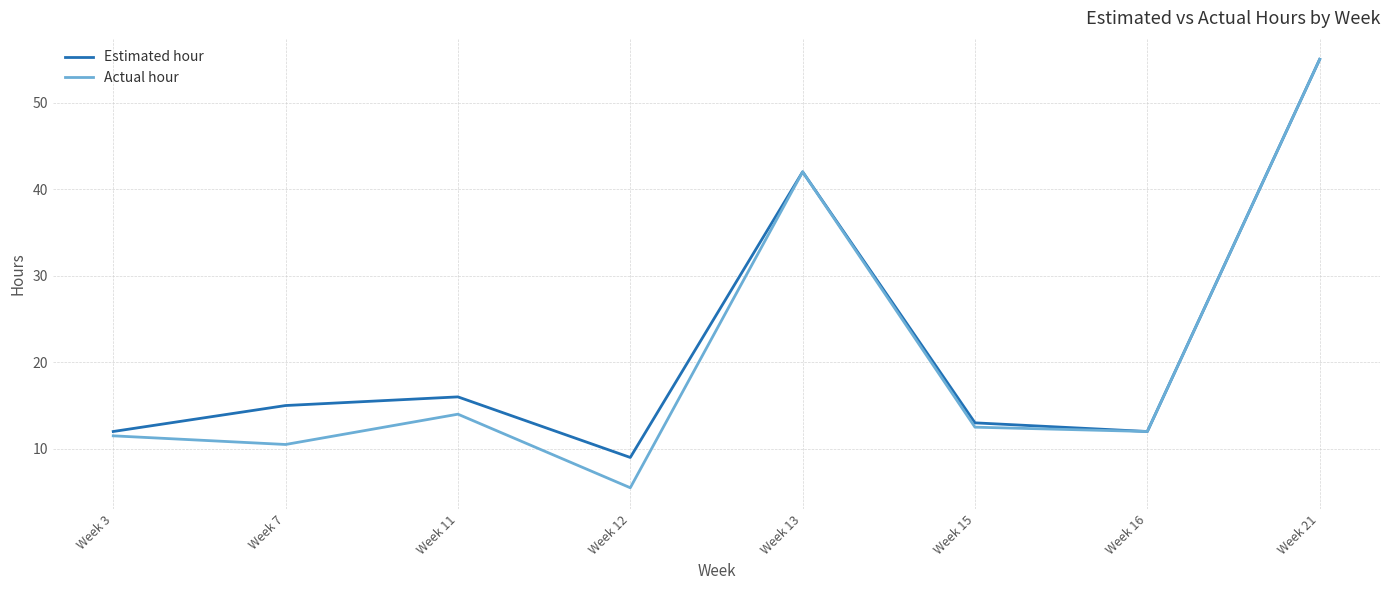

Where is the first local minimum for Estimated hour?

Week 12